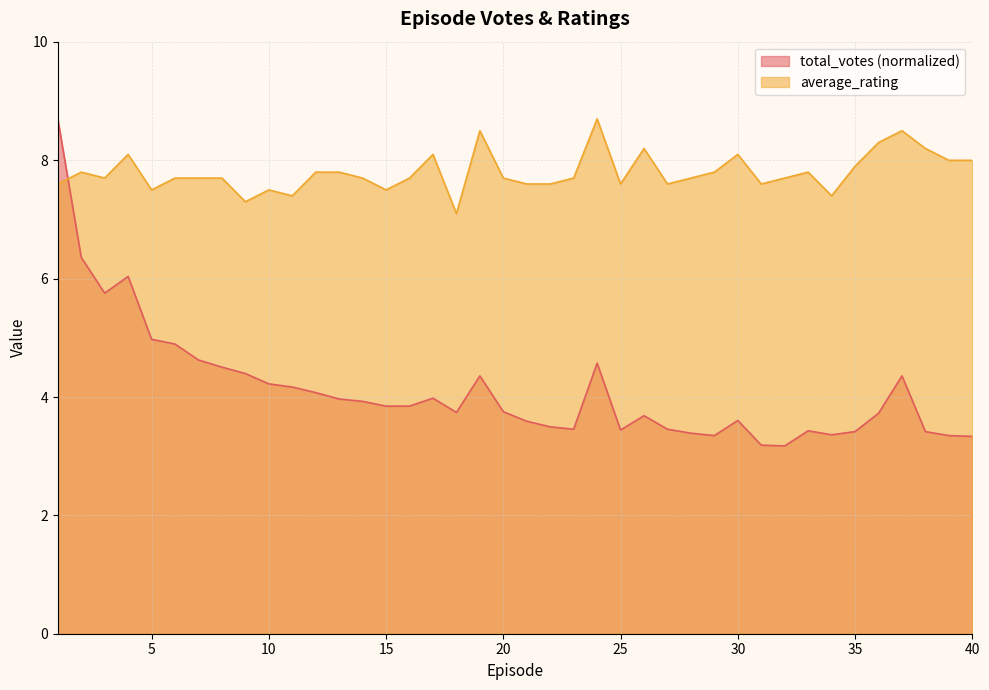

The average_rating series shows 11.9 at 7. True or false?

False